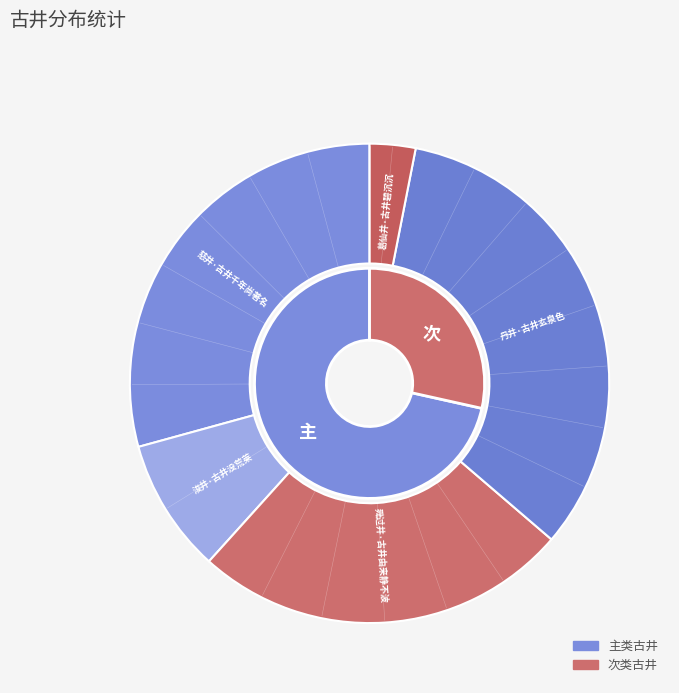

True or false: 葛仙井·古井碧沉沉 accounts for 3% of the total.

True